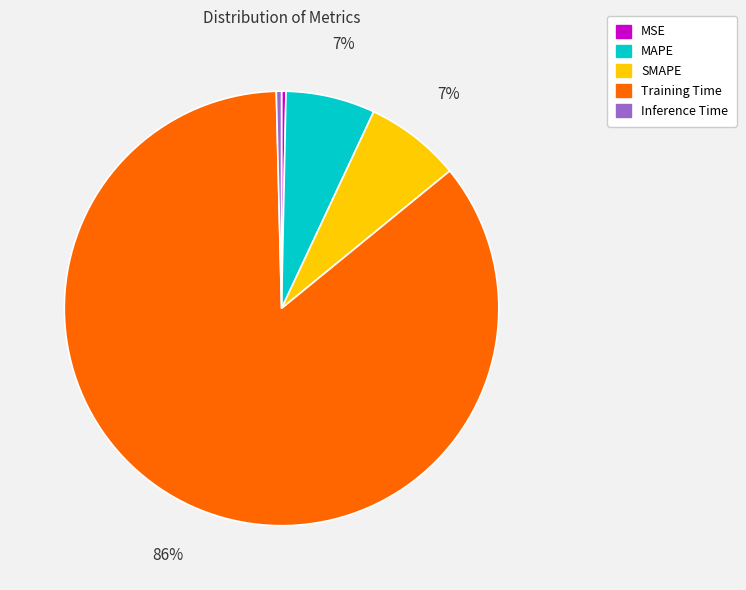

Count the number of slices in the pie.

5